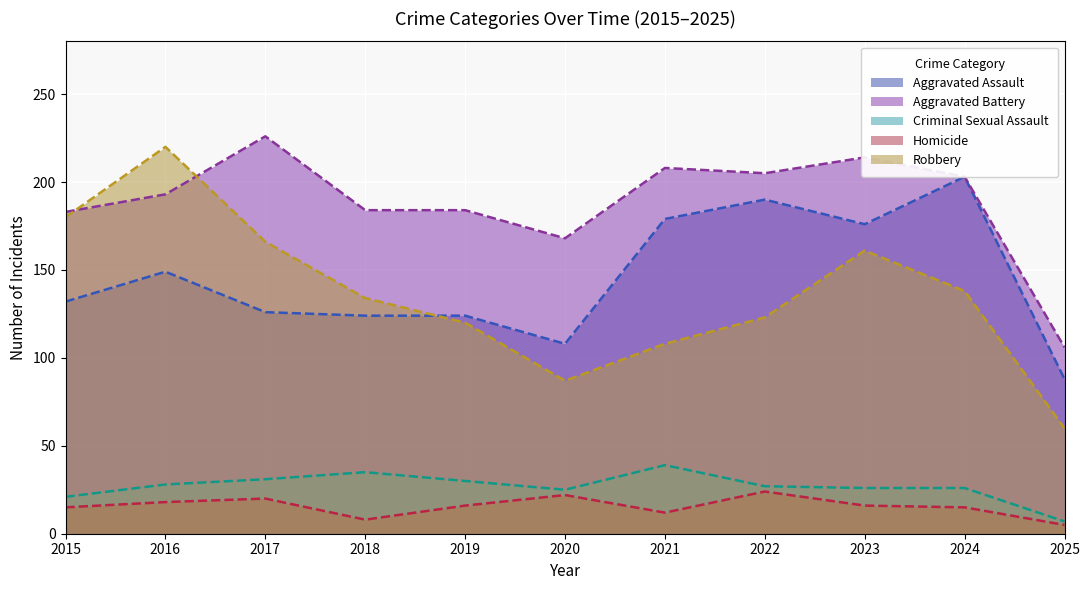

Where is Aggravated Assault nearest to the value 145?

2016